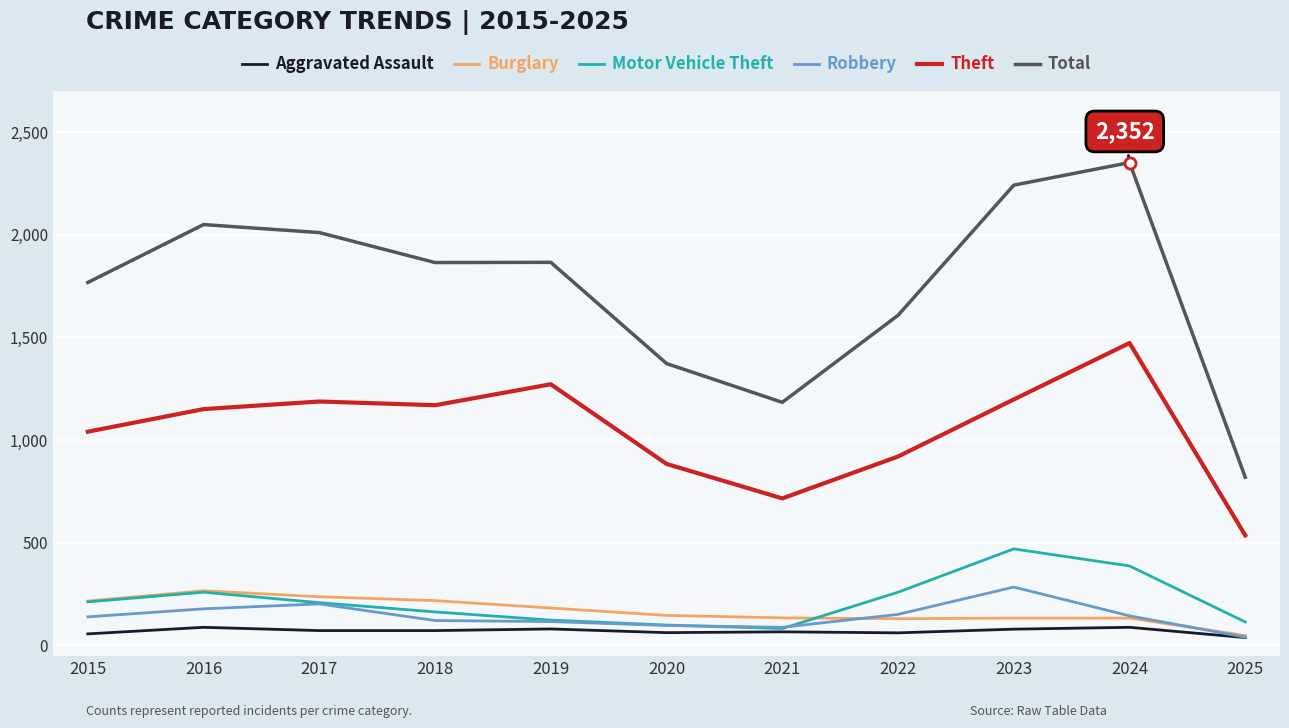

Which series changed the most between 2015 and 2021?

Total